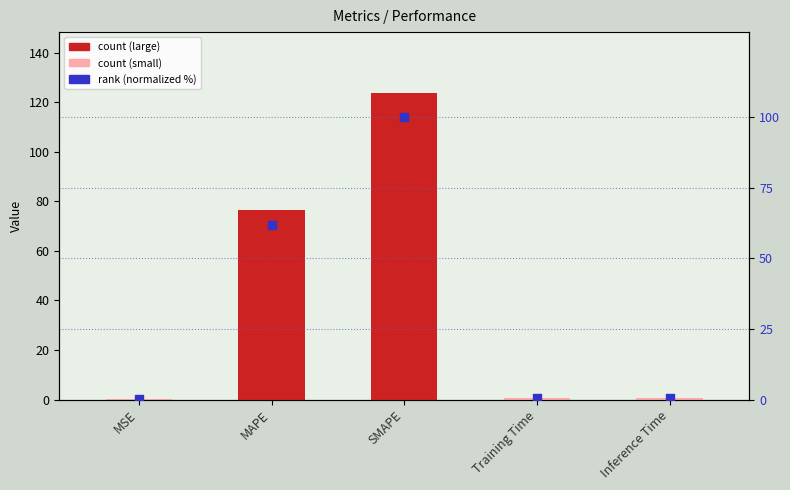

Which series has the largest total across all categories?

col_1